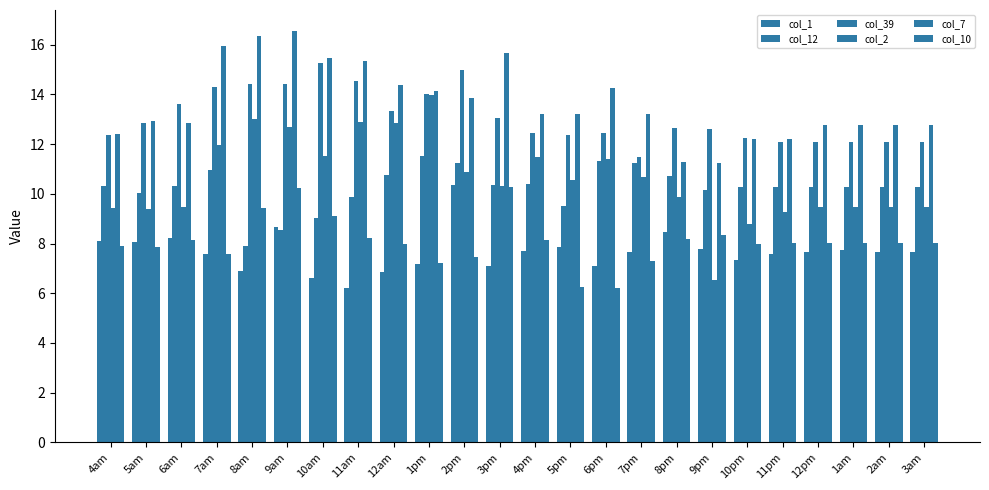

Does the chart contain stacked bars?

No